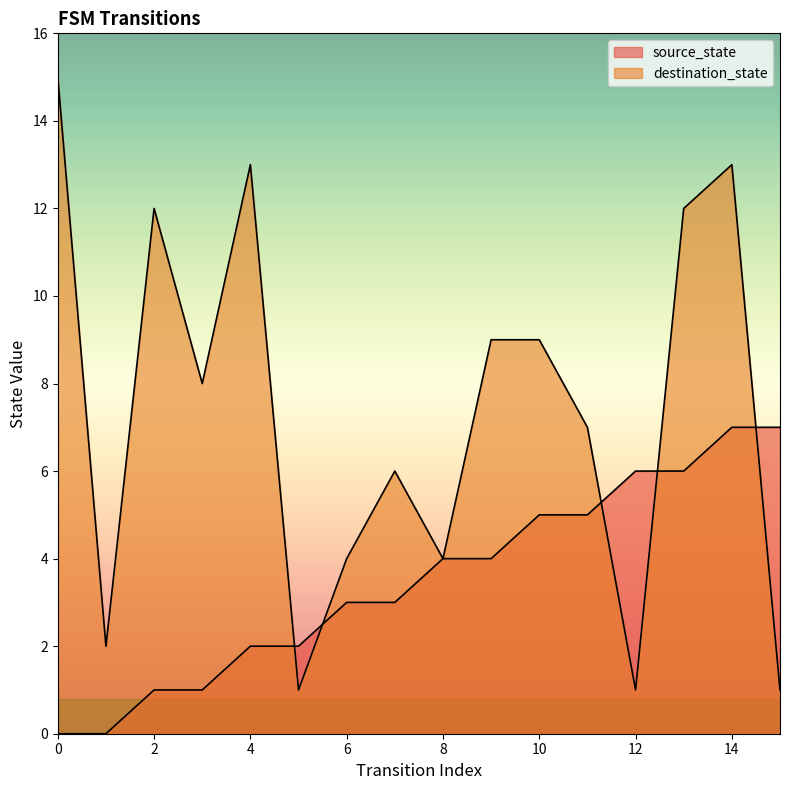

How many values in the destination_state series exceed 8?

7